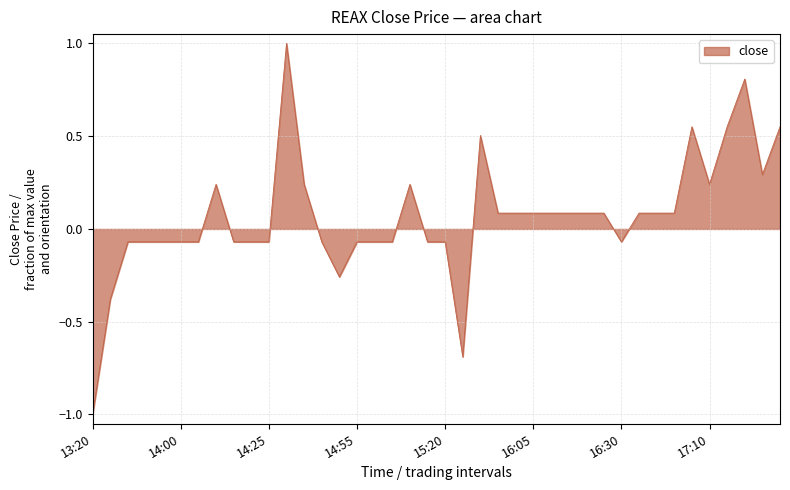

What is the difference between the maximum and second lowest values?

1.7